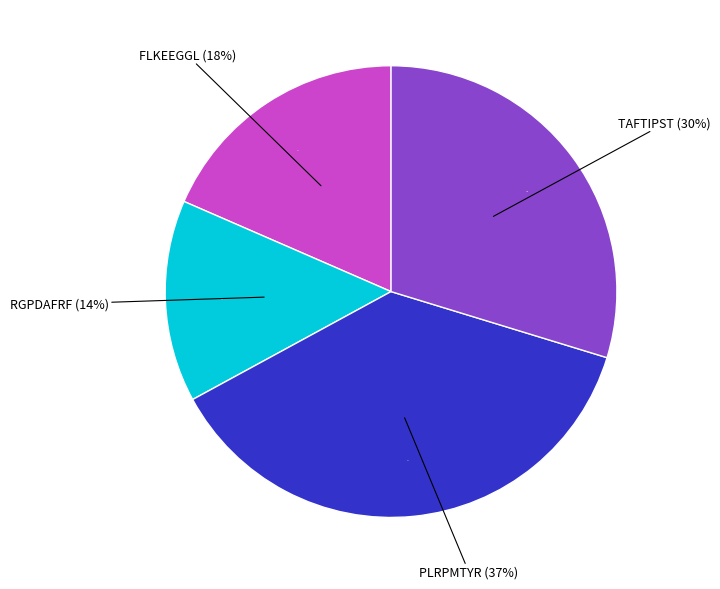

True or false: FLKEEGGL accounts for 29% of the total.

False